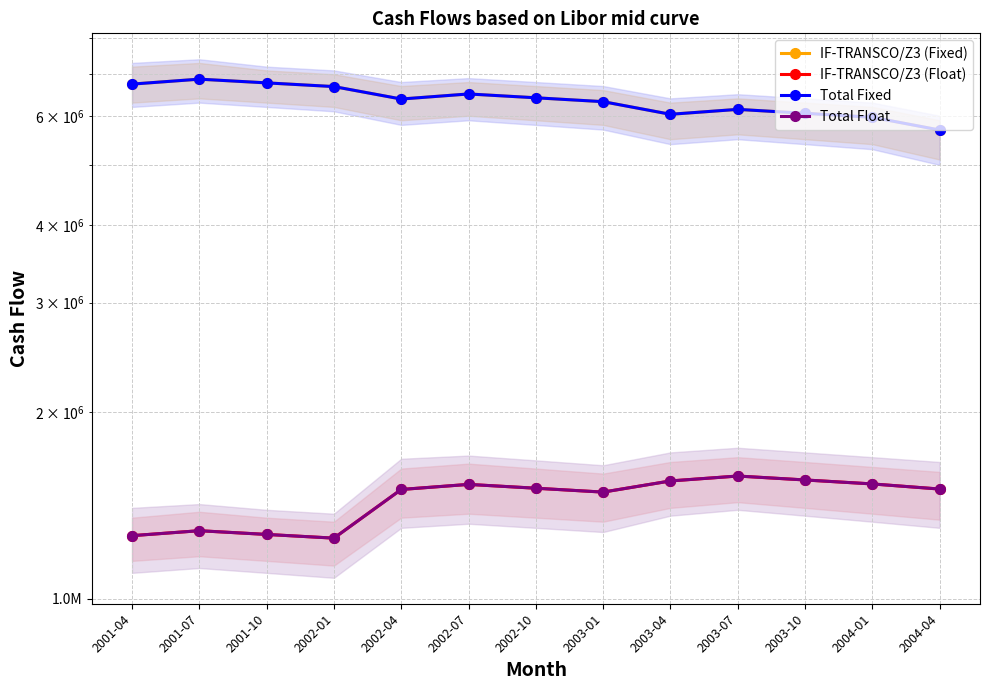

What is the label of the 10th point from the right?

2002-01